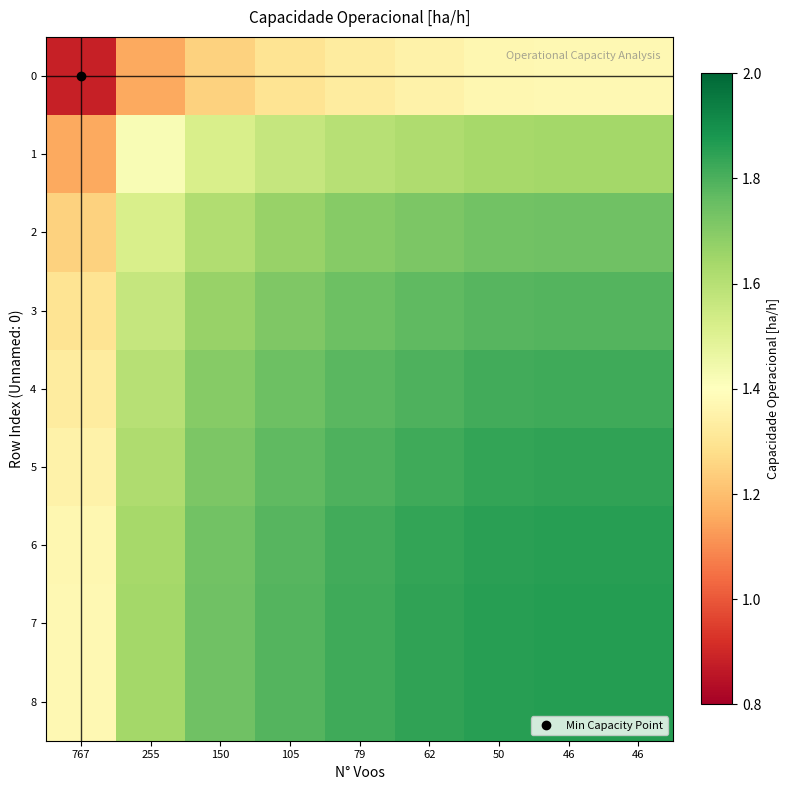

Rank the series by their maximum value, from highest to lowest.

7, 8, 6, 5, 4, 3, 2, 1, 0